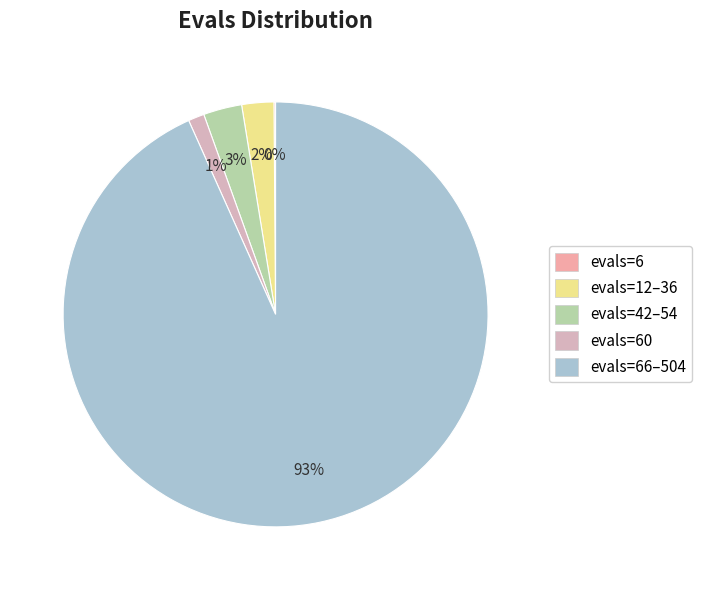

Which category has the smallest portion of the pie?

evals=6